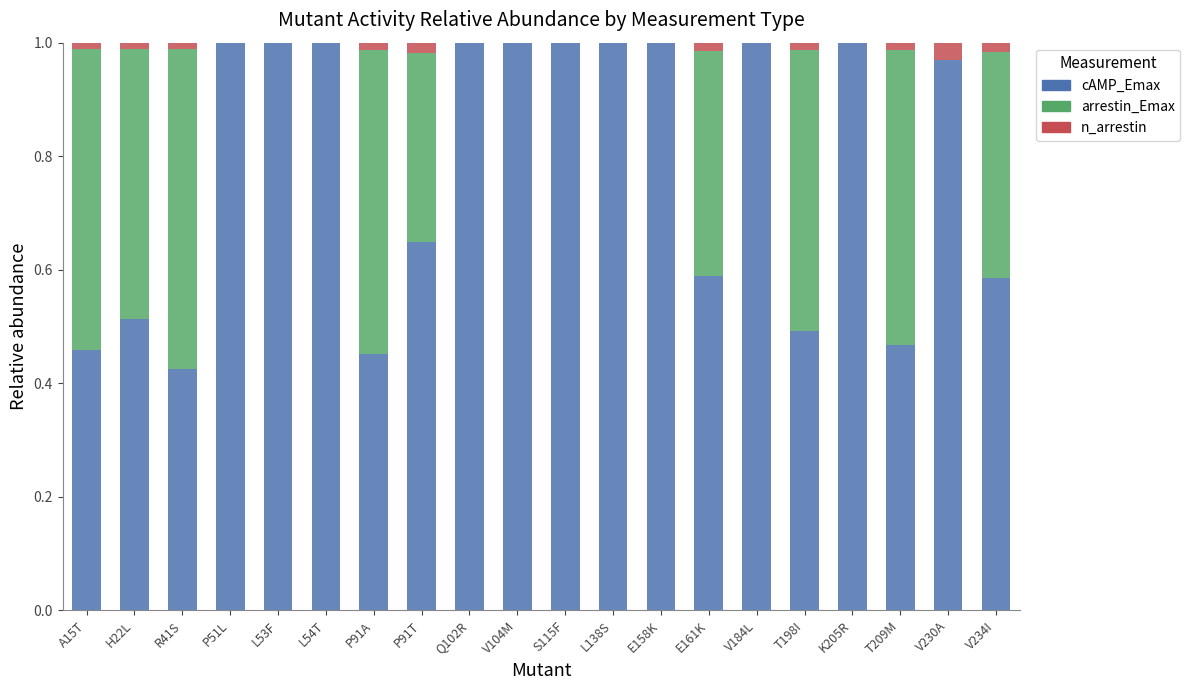

What is the label of the 2nd bar from the right?

V230A